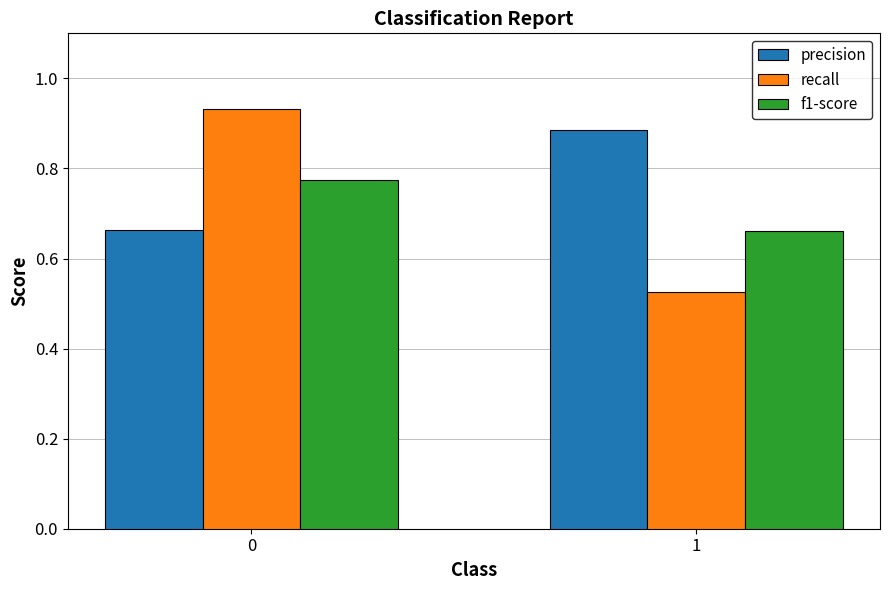

Which category has the lowest value across all series?

1